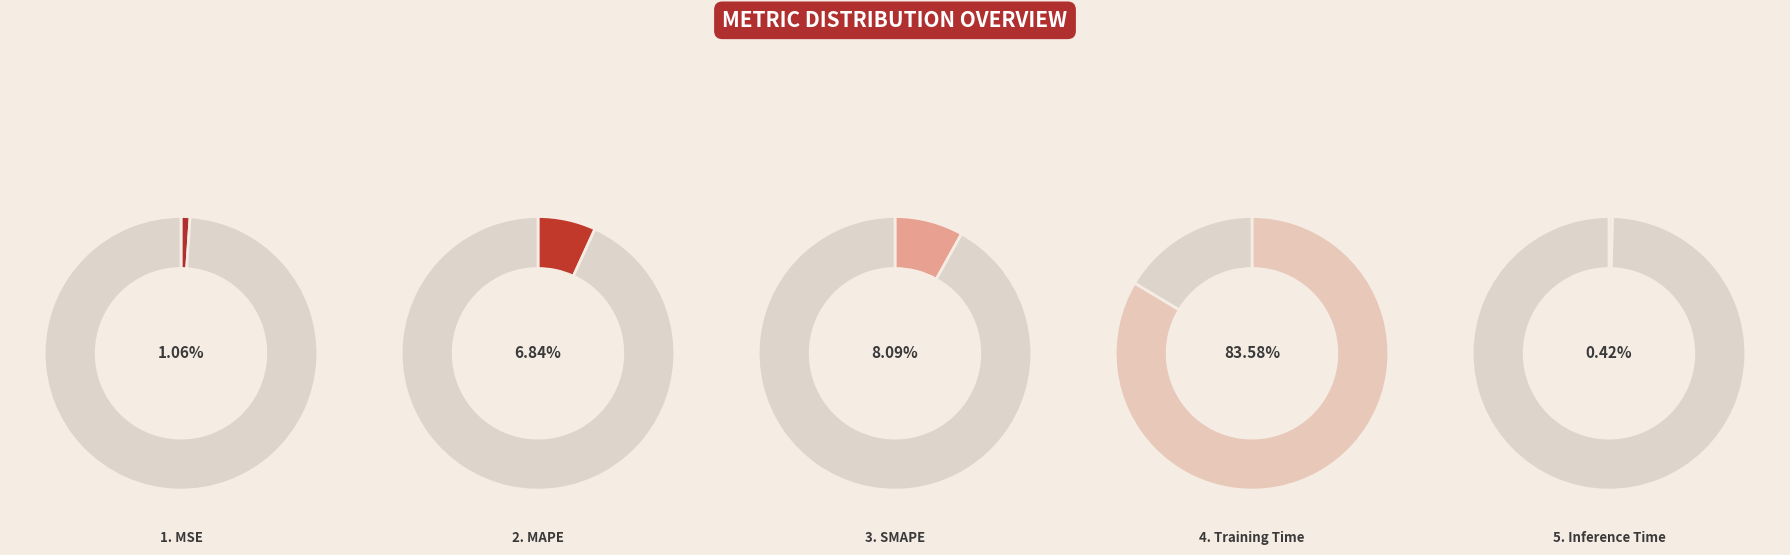

Which category accounts for the majority?

Training Time